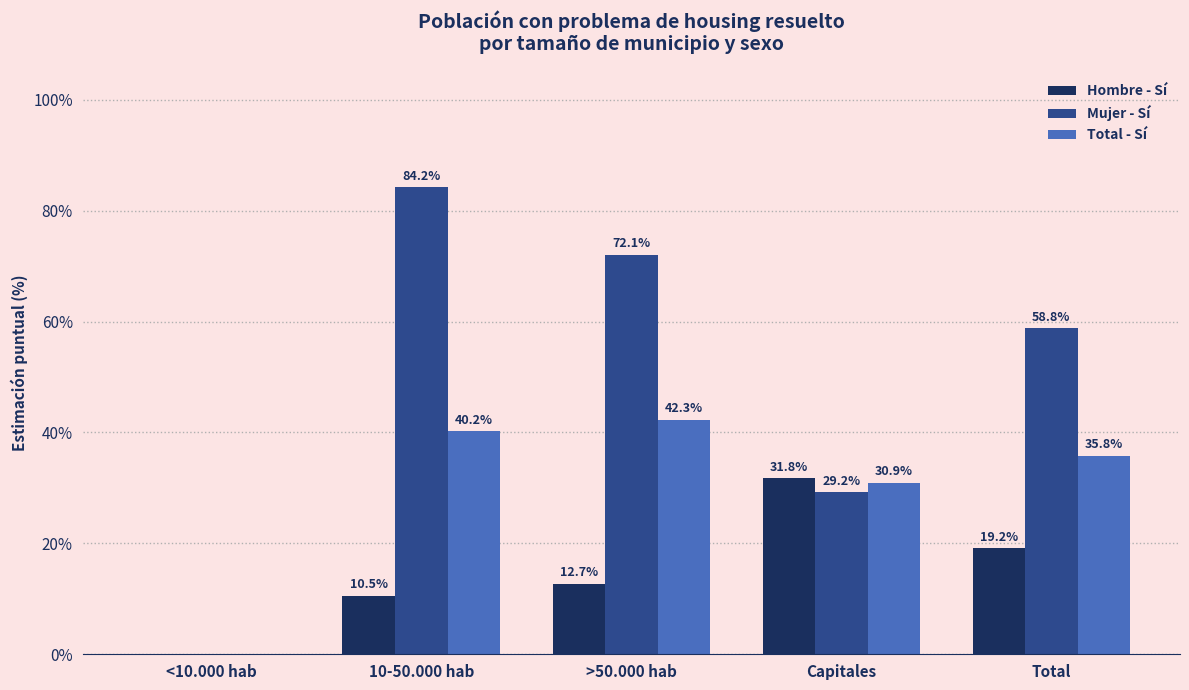

True or false: Hombre - Sí has a value of 53.9 at Capitales.

False